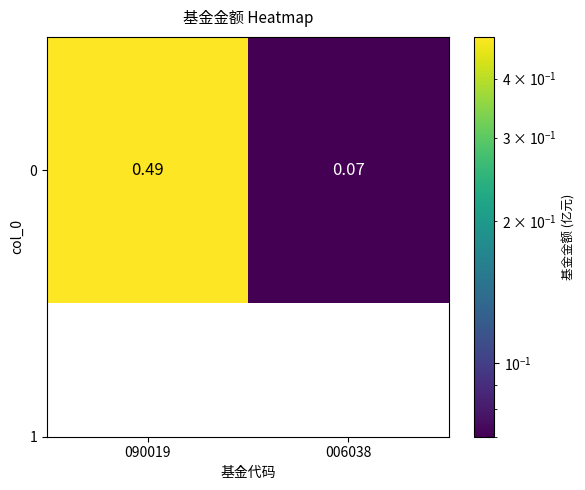

What is the sum of all values?

0.6